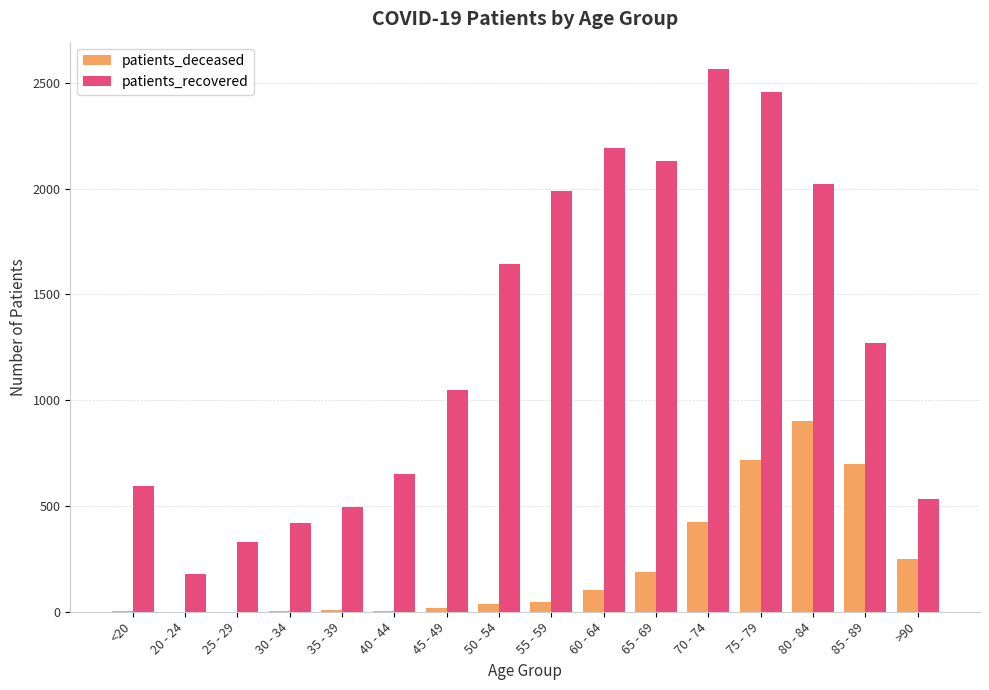

What is the maximum value shown in the chart?

2567